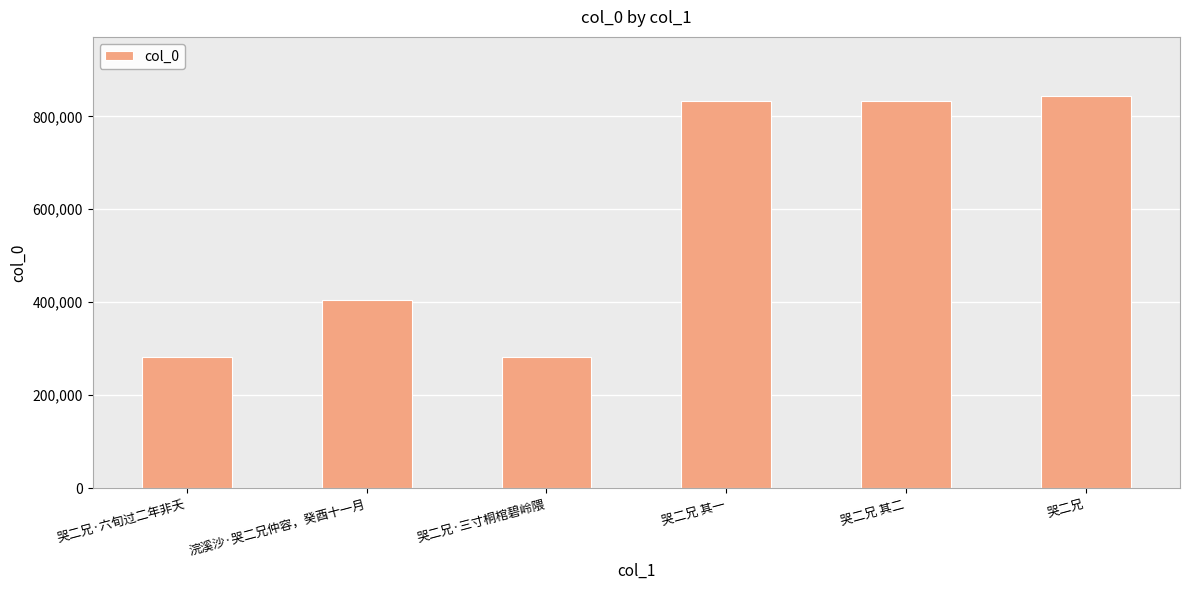

Does the chart contain any negative values?

No